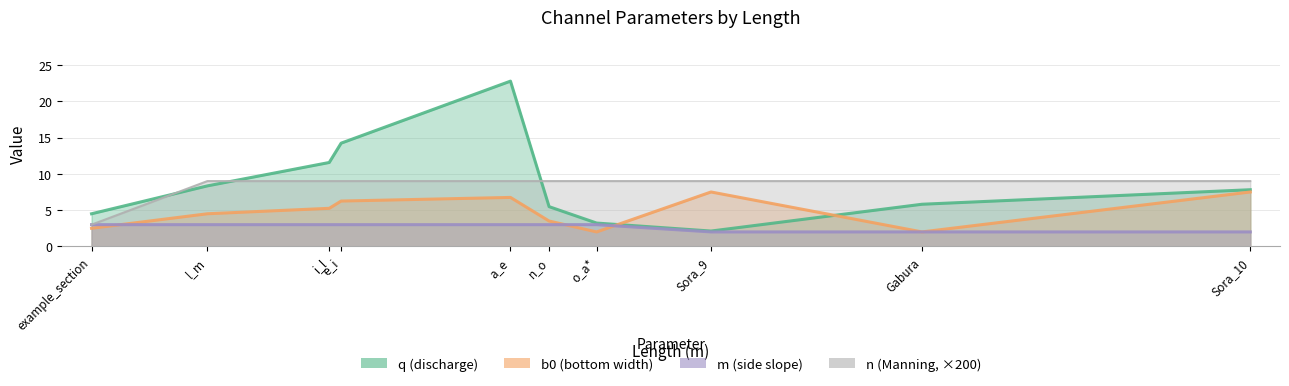

The value of m at e_i is 2. True or false?

False